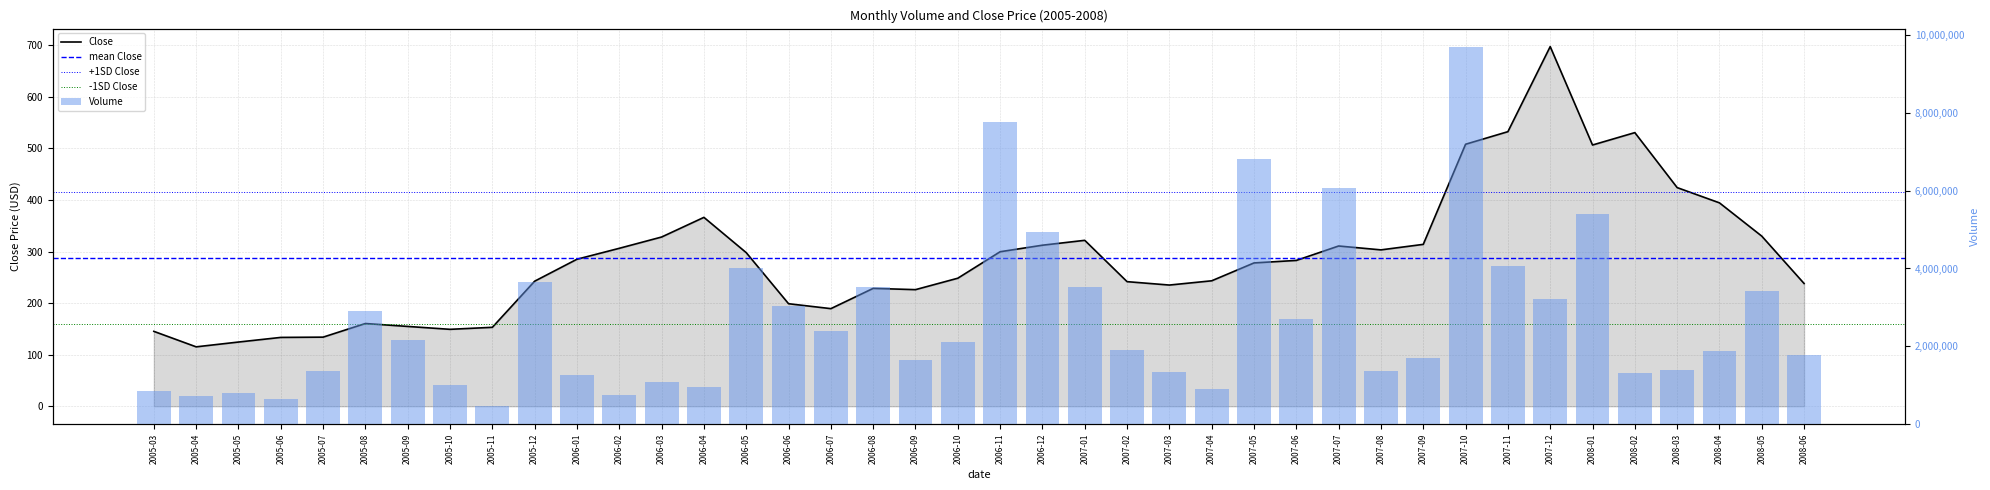

Reading right to left, transcribe all the data shown in this chart.

Volume: 1765060.0	3430169.0	1882449.0	1394478.0	1312673.0	5398653.0	3226380.0	4065195.0	9676754.0	1703433.0	1367884.0	6067323.0	2714475.0	6810695.0	914462.0	1350298.0	1914179.0	3531424.0	4927338.0	7762388.0	2115308.0	1656527.0	3532116.0	2397429.0	3044155.0	4011568.0	968447.0	1073085.0	745451.0	1260372.0	3653117.0	462182.0	1000892.0	2165898.0	2908774.0	1363272.0	654900.0	814692.0	714117.0	854376.0
Close: 238.0	329.9	394.4	424.0	530.6	506.6	697.5	532.5	508.1	313.9	303.2	310.8	282.8	277.9	243.3	235.0	241.6	321.8	312.3	299.6	248.3	226.1	228.6	189.3	198.8	297.9	366.3	328.2	306.3	285.1	242.5	153.1	149.2	154.8	160.4	134.0	133.5	124.5	115.2	145.2